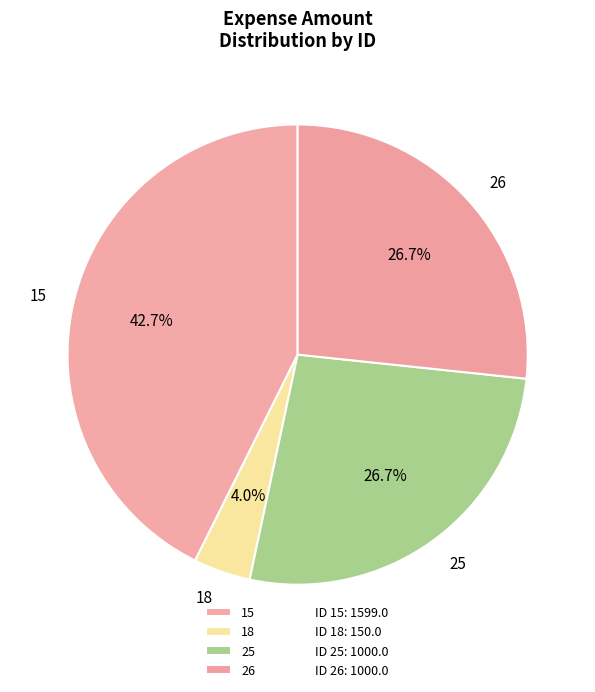

What is the smallest slice in the pie chart?

18